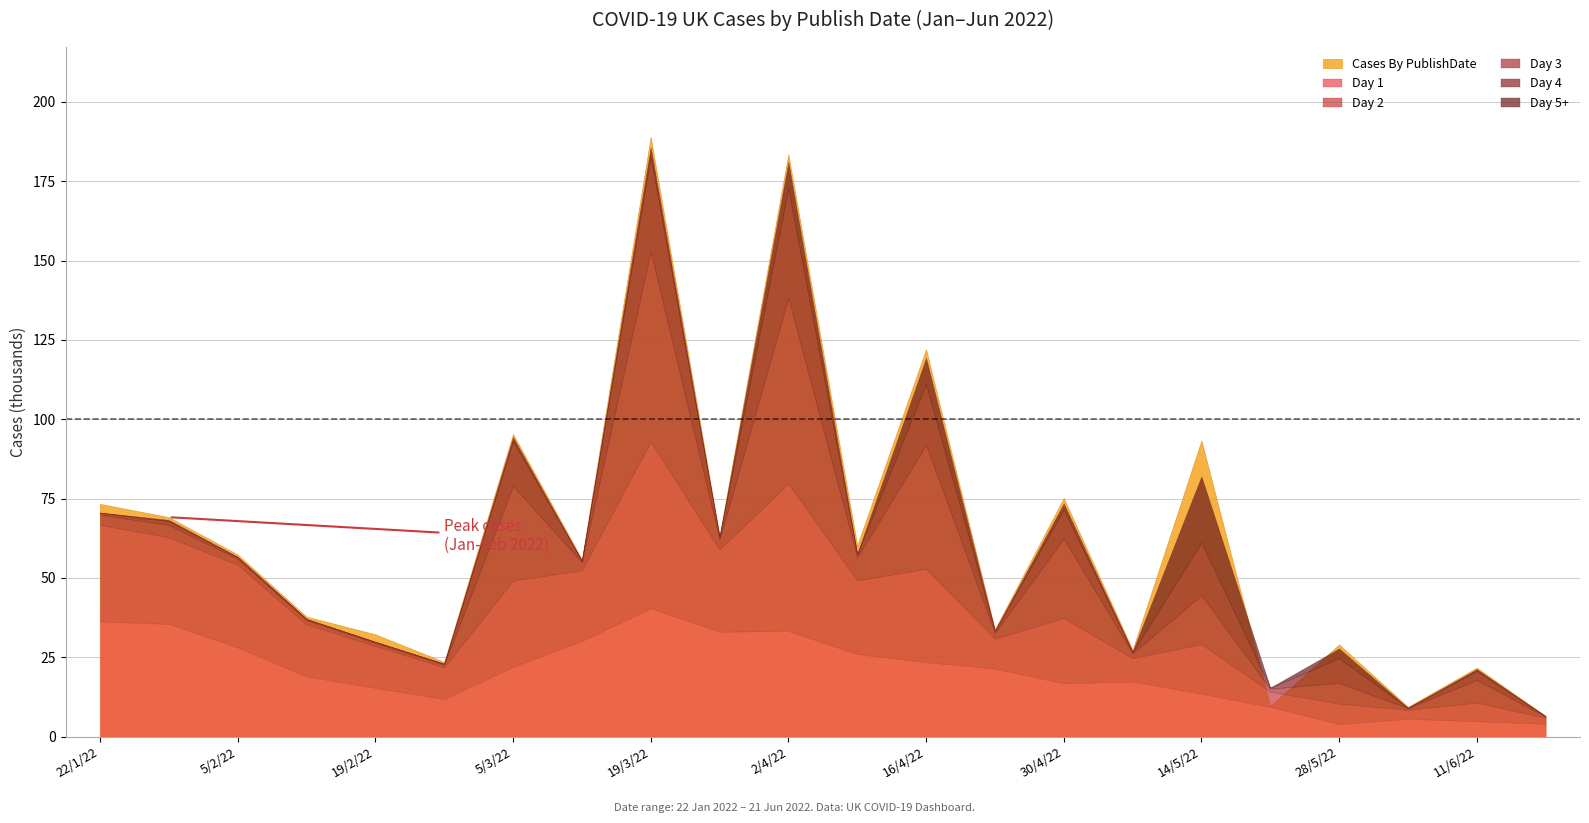

Rank the series at 12/3/22 from highest to lowest value.

Cases By PublishDate, d1, d2, d3, d4, d5